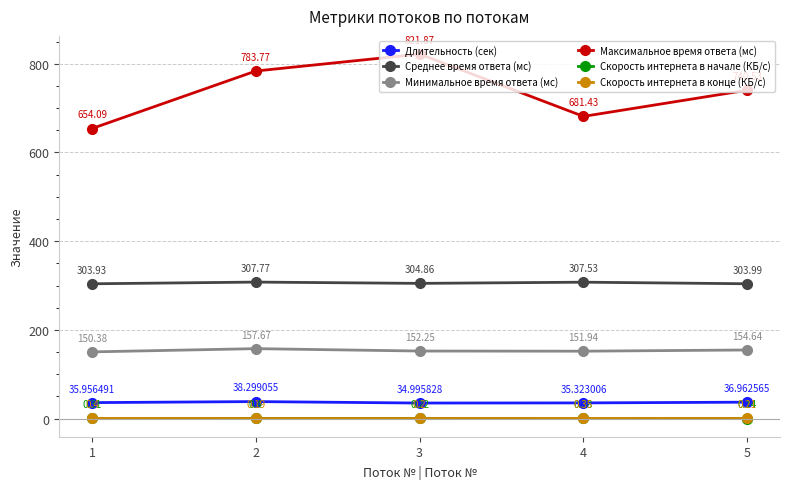

How many values in the Максимальное время ответа (мс) series exceed 740?

3